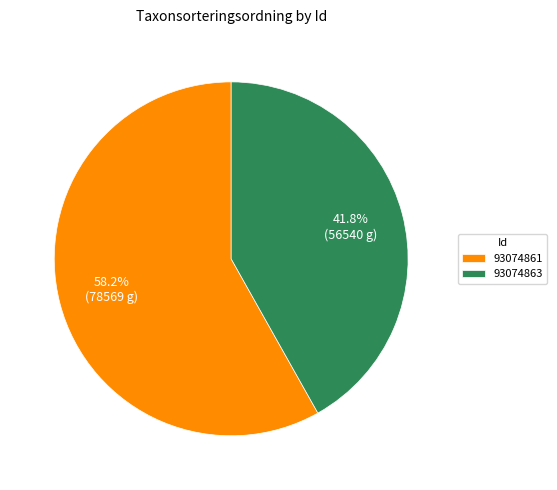

To the nearest percent, what is the average slice percentage?

50%